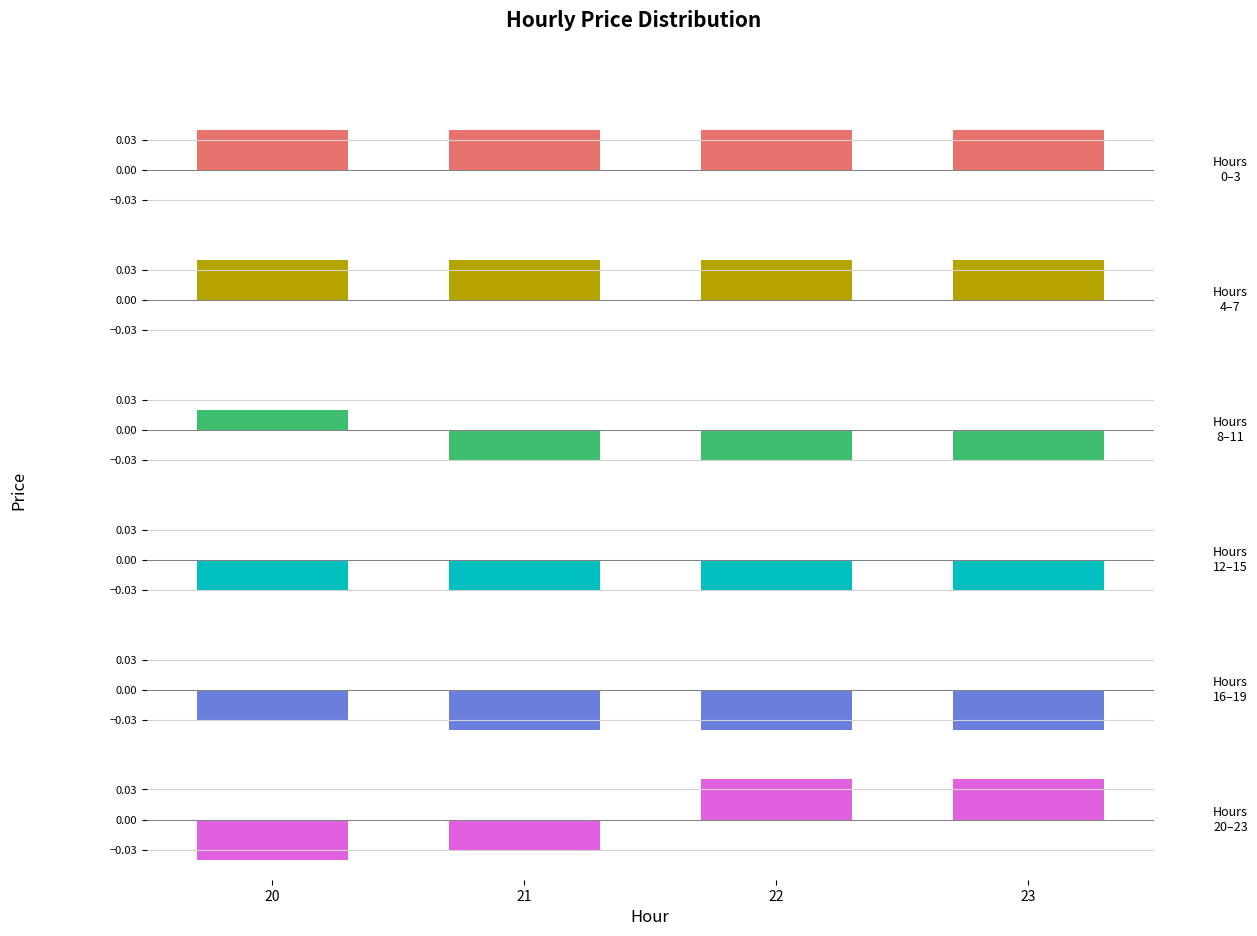

Does the chart contain stacked bars?

No